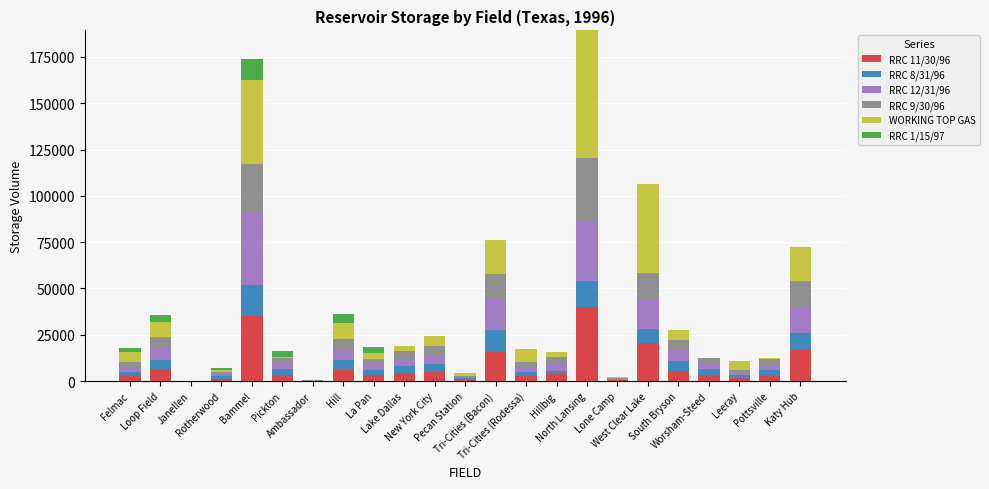

Is it true that RRC 9/30/96 equals 20 at Ambassador?

False